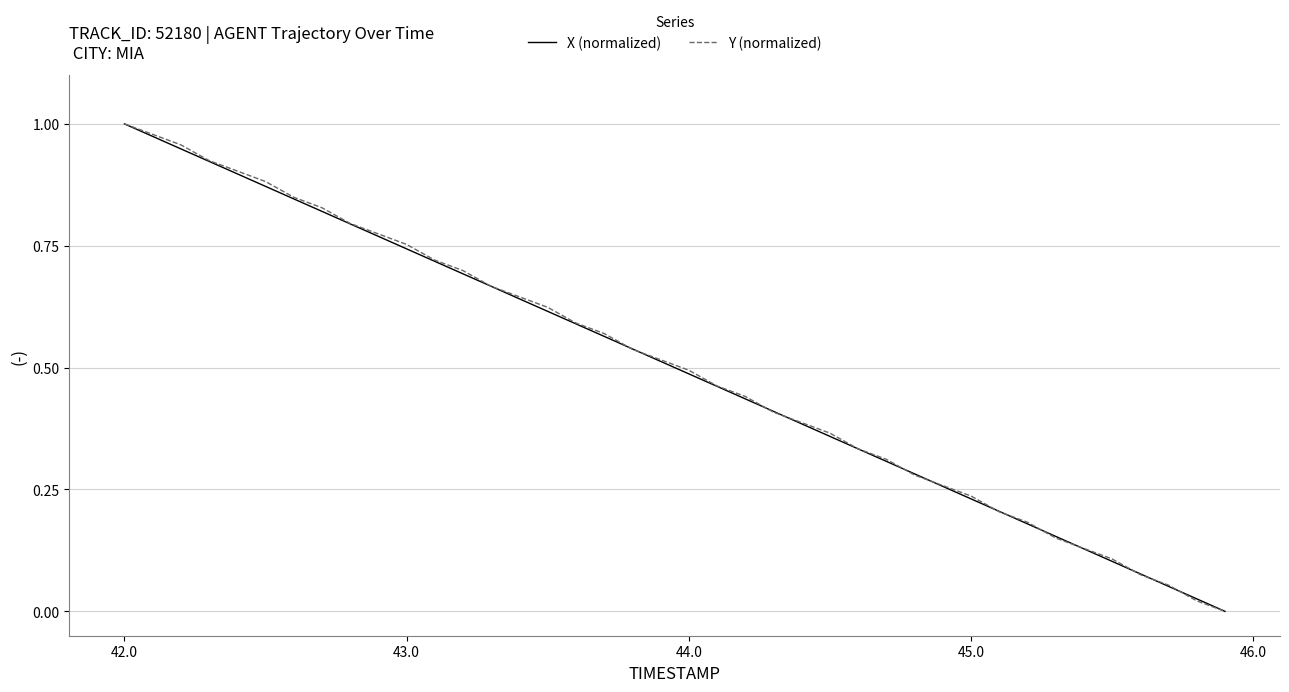

Is it true that X (normalized) equals 1.0 at 42.0?

True